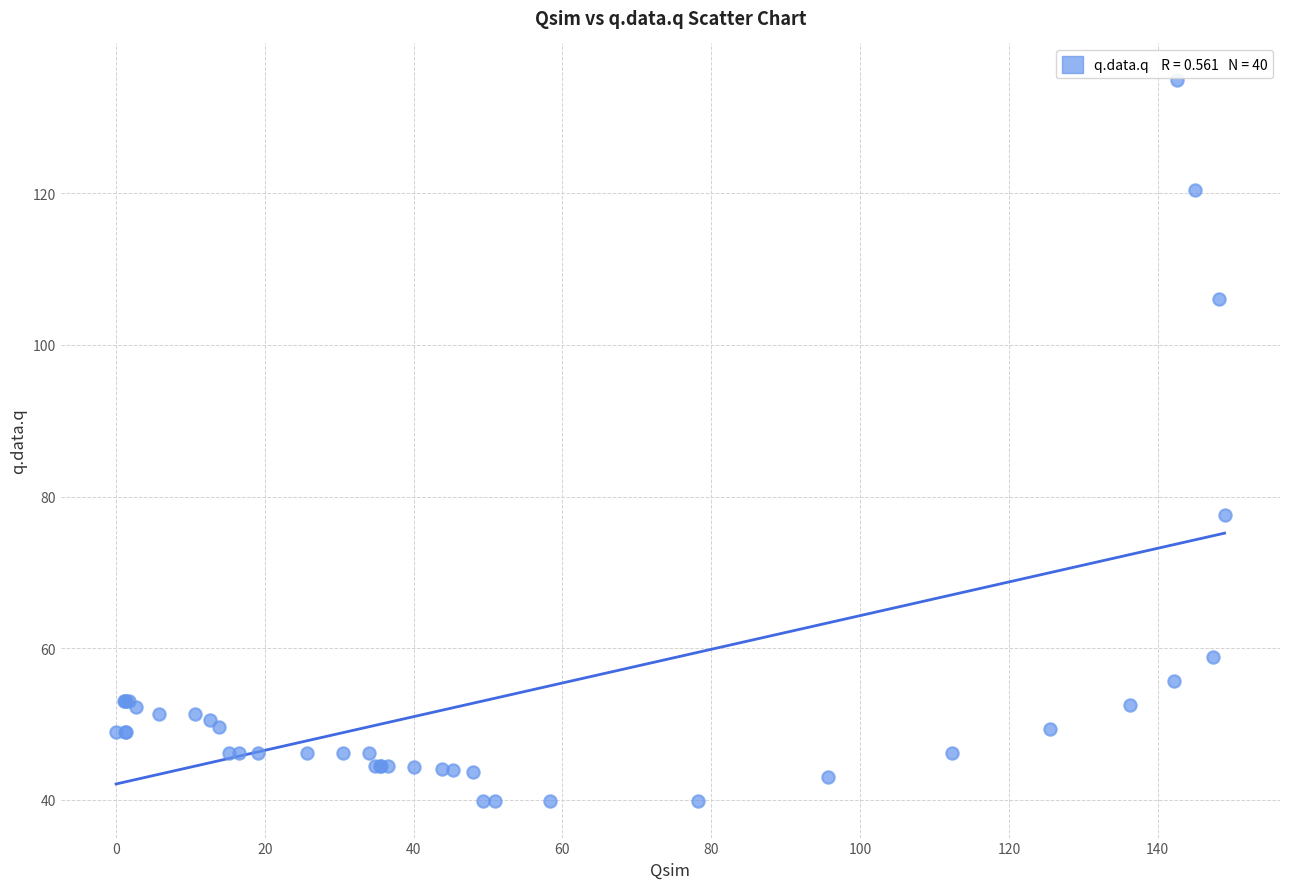

What Y value in the scatter plot is closest to 87?

77.6